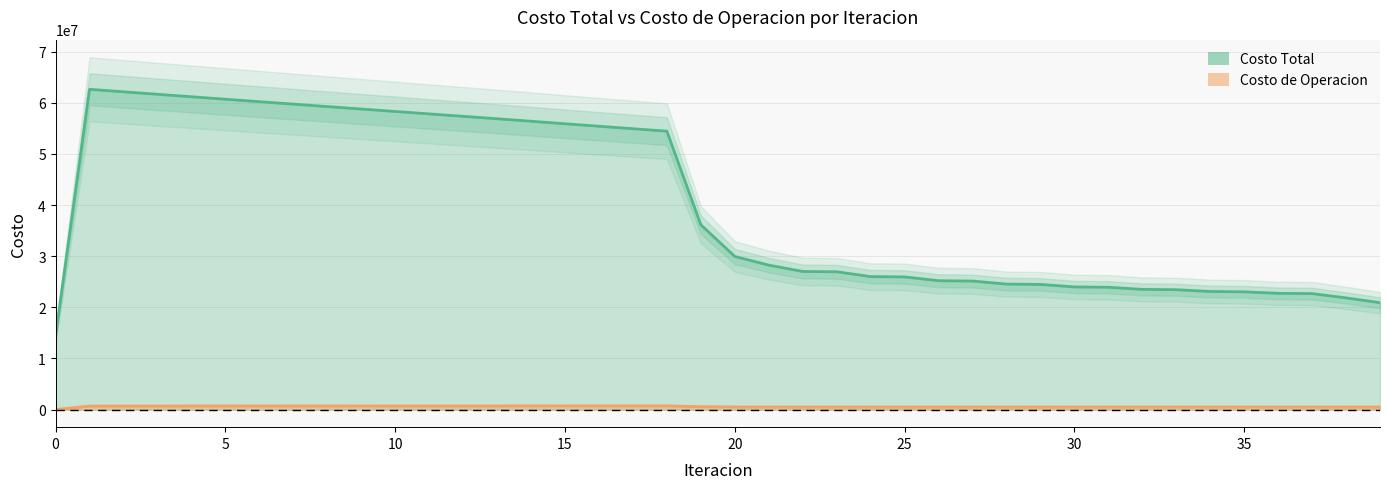

Reading left to right, what are all the values shown in this chart?

Costo Total: 14462241.3	62630664.3	62143844.6	61657389.0	61173093.9	60690645.3	60210222.6	59731427.3	59253571.5	58776280.1	58298757.3	57822170.6	57347629.7	56874074.0	56383655.7	55894586.0	55407616.2	54923686.1	54444032.0	36139368.9	29943802.3	28250279.6	27004608.1	26946372.6	26001582.2	25939535.4	25198541.2	25134245.3	24538404.6	24472721.9	23980911.8	23914401.4	23504500.6	23437517.5	23091890.3	23024704.1	22730701.1	22678775.7	21839487.9	20901060.3
Costo de Operacion: 0.0	689642.1	691762.6	693880.6	695996.6	698110.7	700223.4	702334.9	704445.5	706555.2	708664.4	710773.2	712881.7	714990.2	716981.4	718970.7	720957.1	722939.6	724917.0	559626.9	508521.8	500873.6	496439.7	498126.0	495217.8	496853.2	494965.9	496561.8	495289.8	496854.4	495957.2	497495.2	496831.3	498346.2	497821.9	499316.0	498868.7	500081.0	491574.5	496075.0